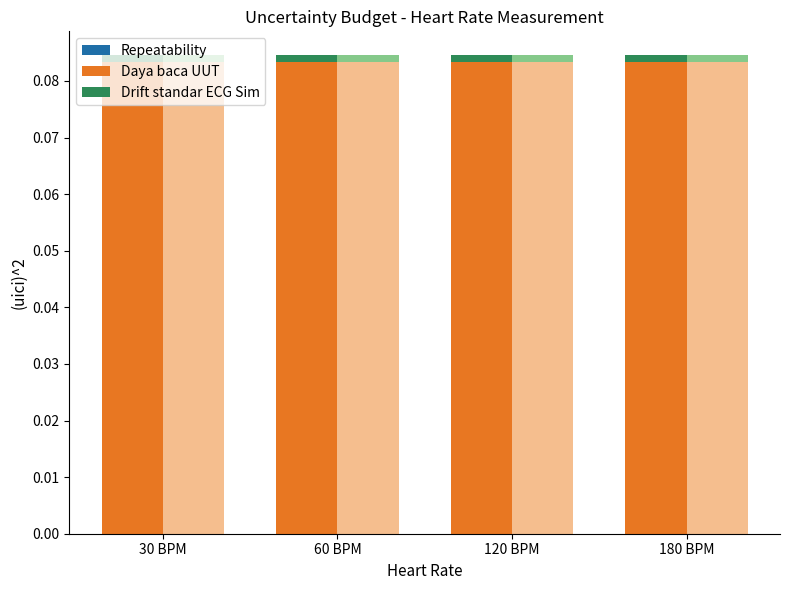

What is the value of the Daya baca UUT bar at the 2nd from the left?

0.1